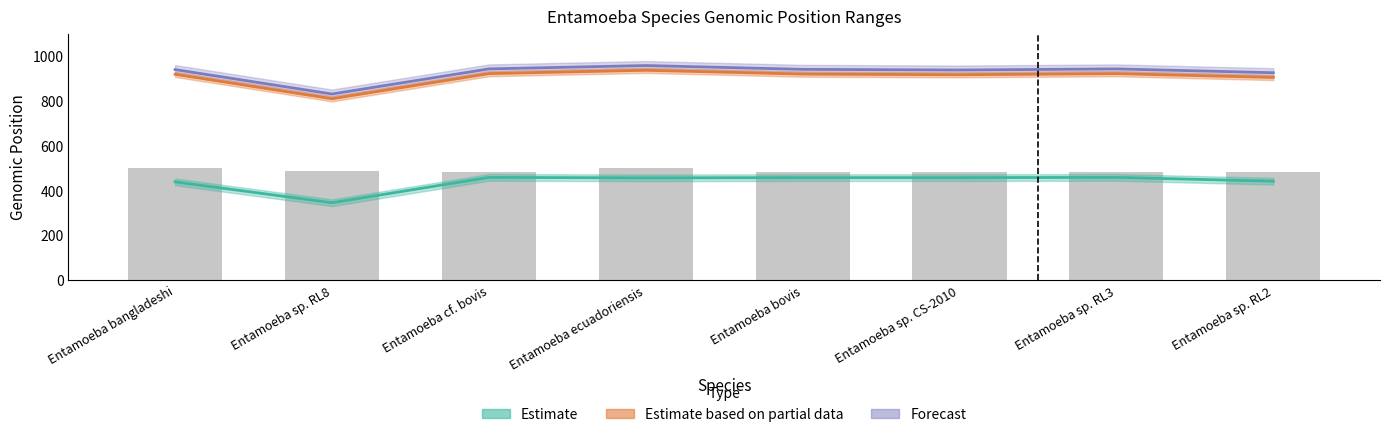

How many data points in reverse_stop are less than 941?

4